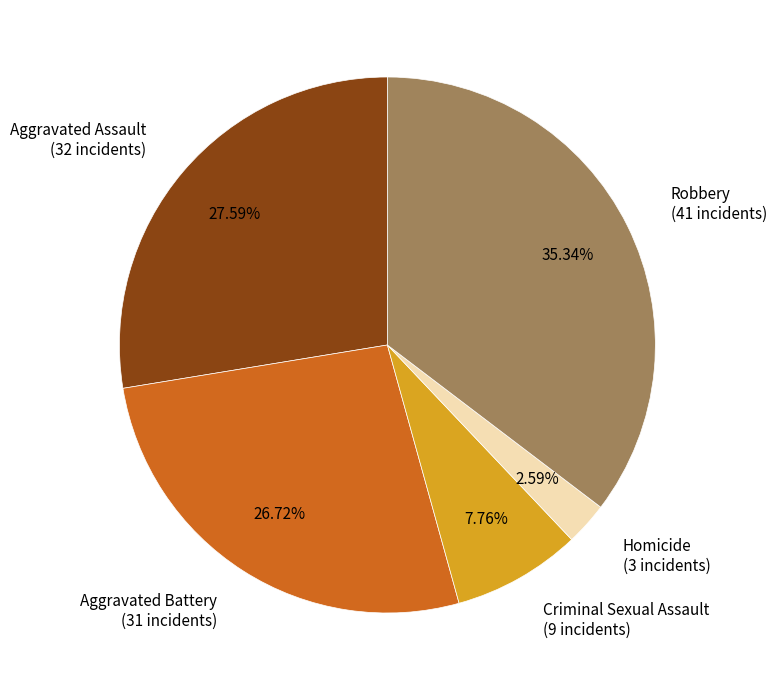

True or false: Homicide accounts for 3% of the total.

True